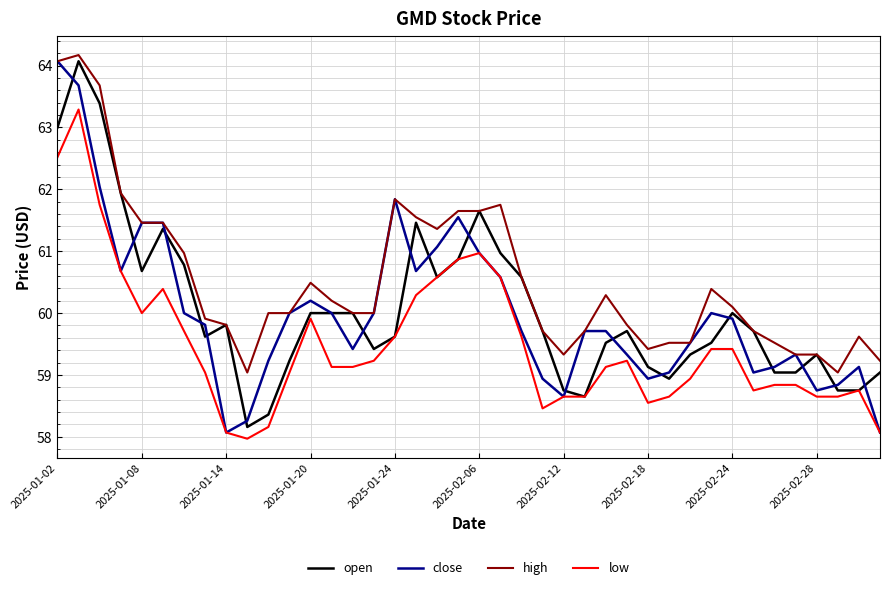

Which series has the largest total across all categories?

high